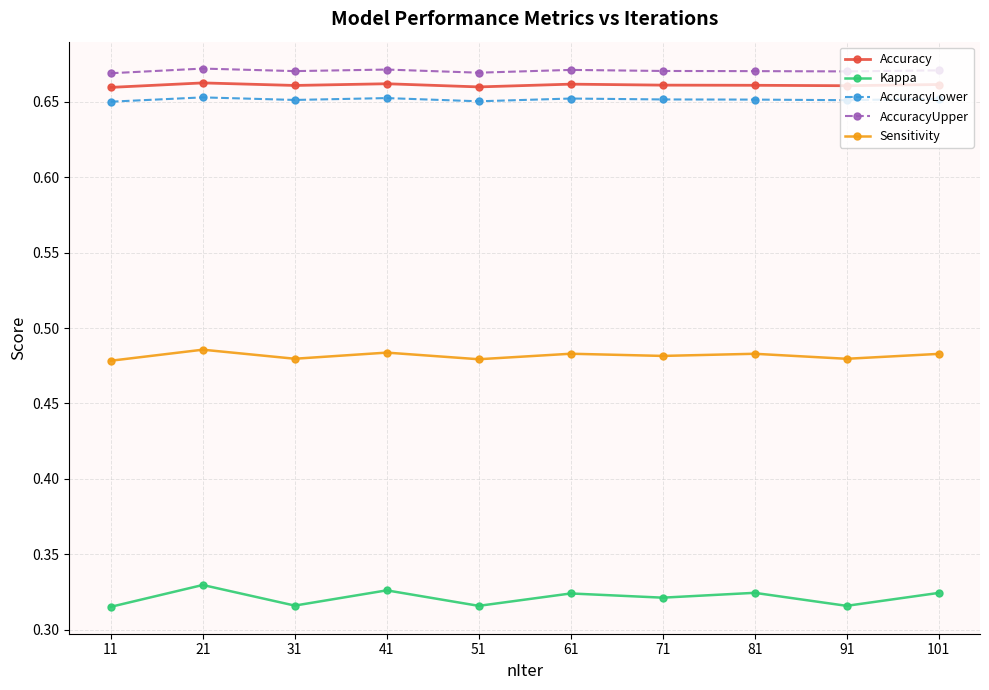

The value of AccuracyUpper at 81 is 1.1. True or false?

False